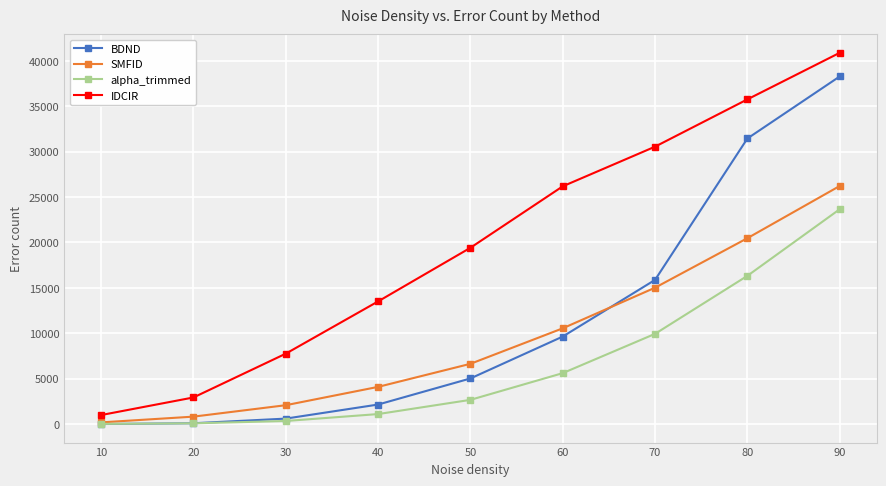

How many data points in SMFID are less than 6639?

4